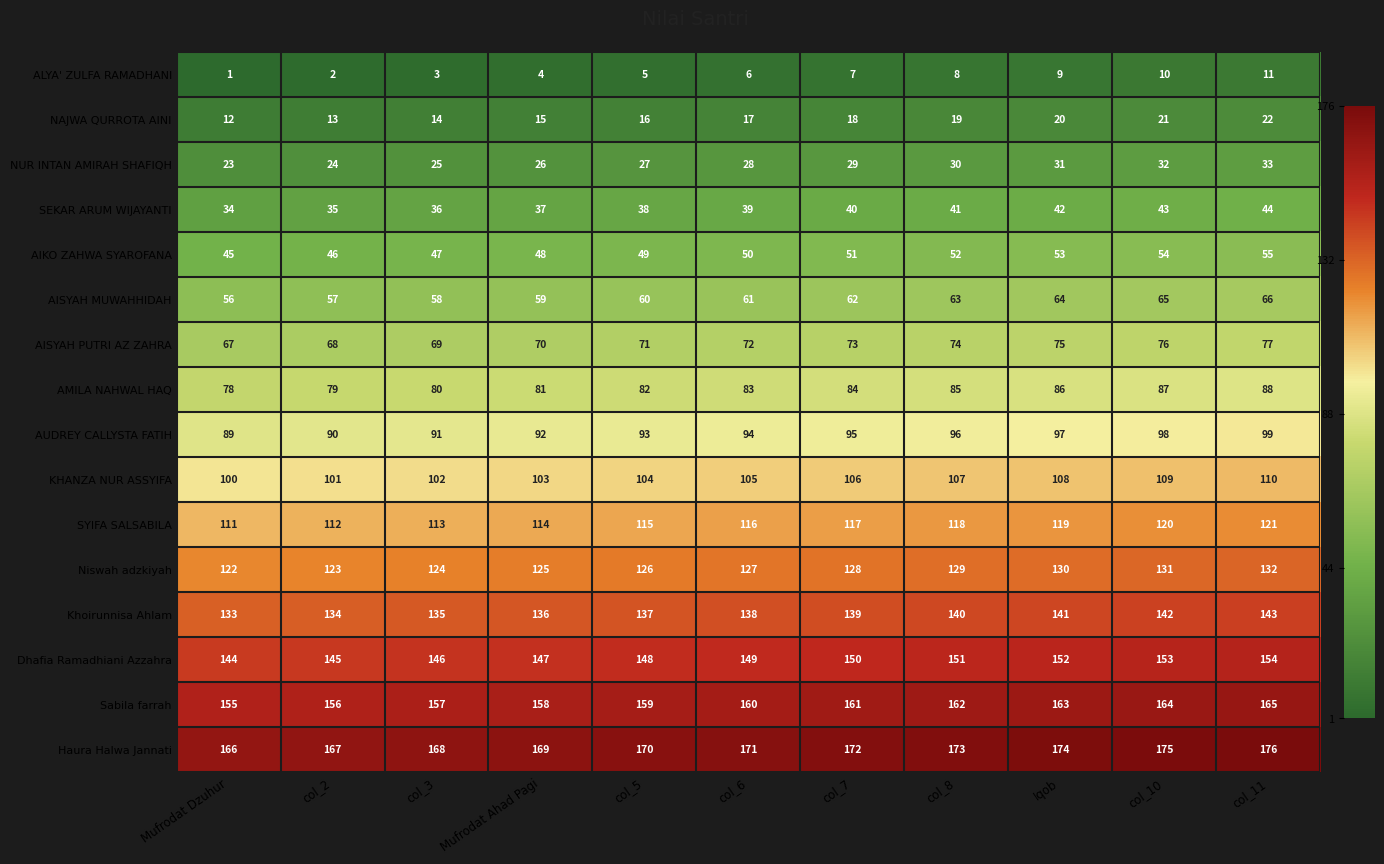

What is the approximate value of SYIFA SALSABILA at col_2, to the nearest 5?

110